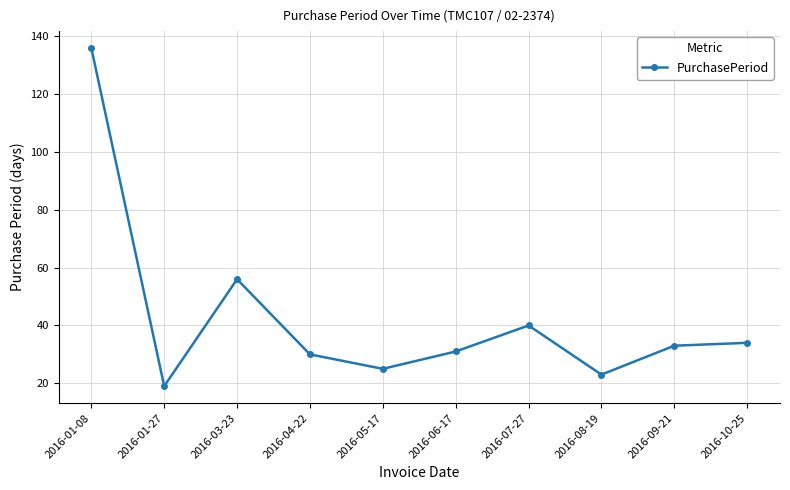

What is the change in value from 2016-05-17 to 2016-09-21?

+8